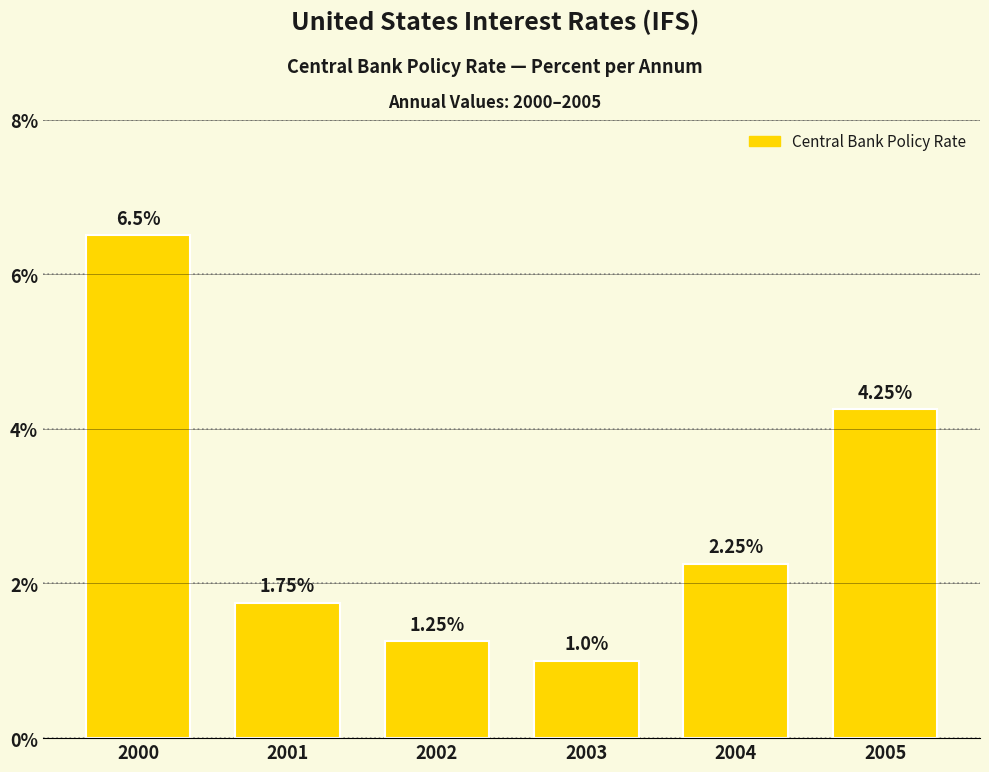

What is the average value?

2.8